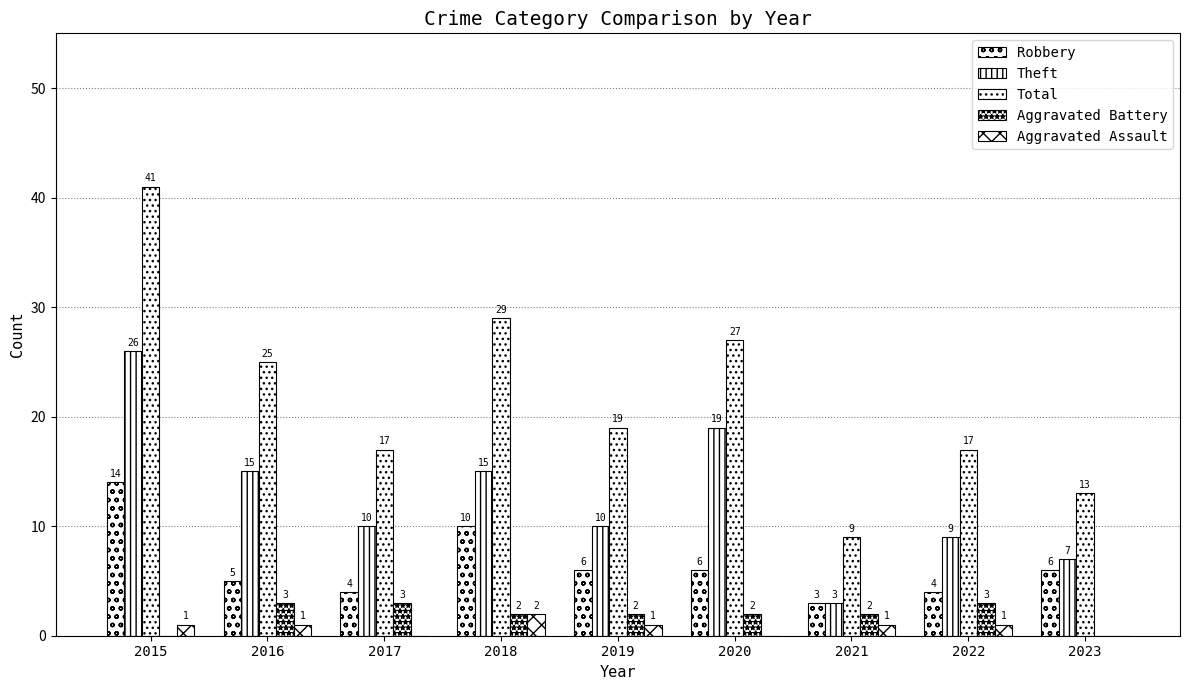

How many groups of bars are there?

9